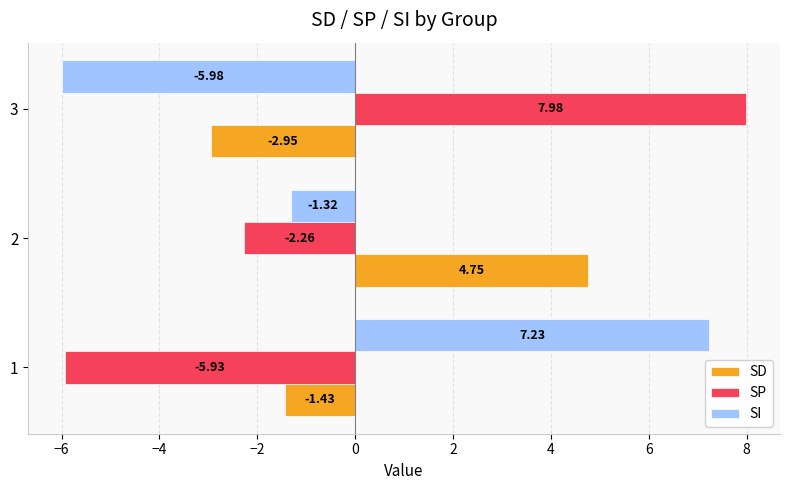

Between 2 and 3, which series saw the biggest shift?

SP